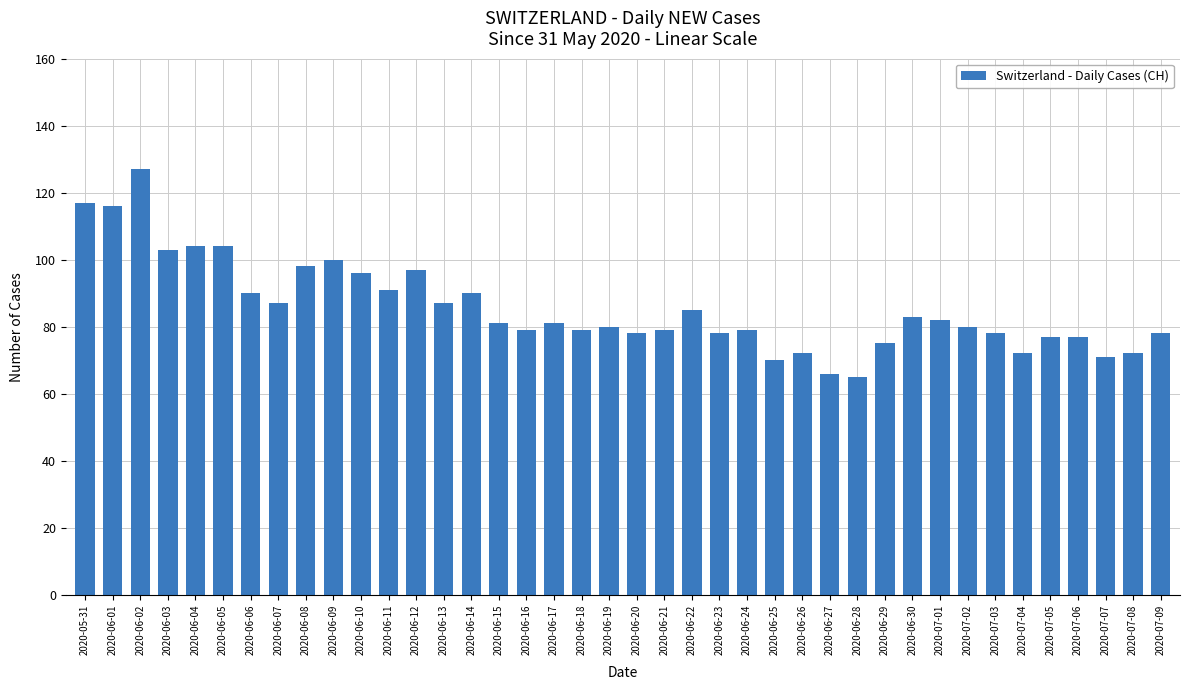

The value at 2020-07-04 is 101. True or false?

False